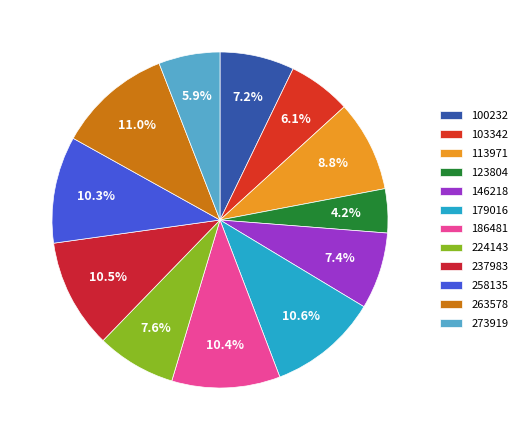

To the nearest percent, what portion does 179016 represent?

11%